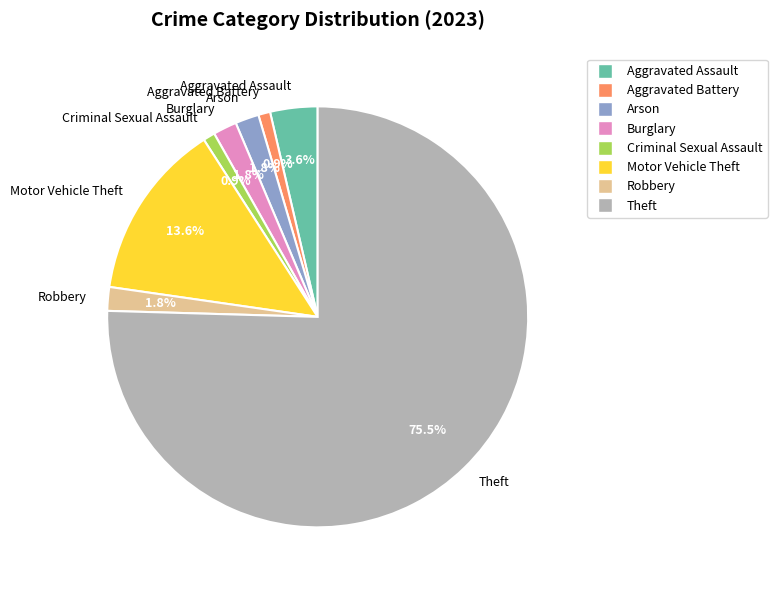

To the nearest percent, what portion does Aggravated Battery represent?

1%